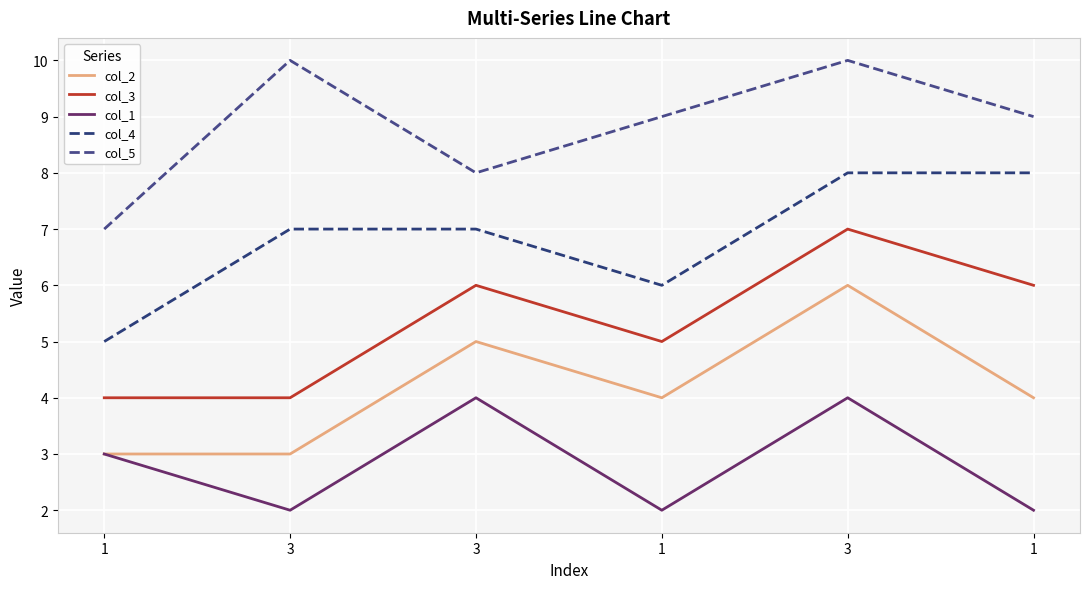

What value does the col_3 series have at 1?

6